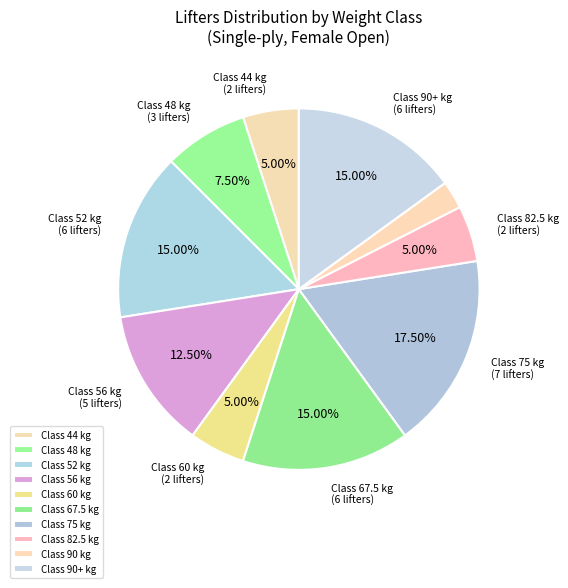

What is the largest slice in the pie chart?

Class 75 kg